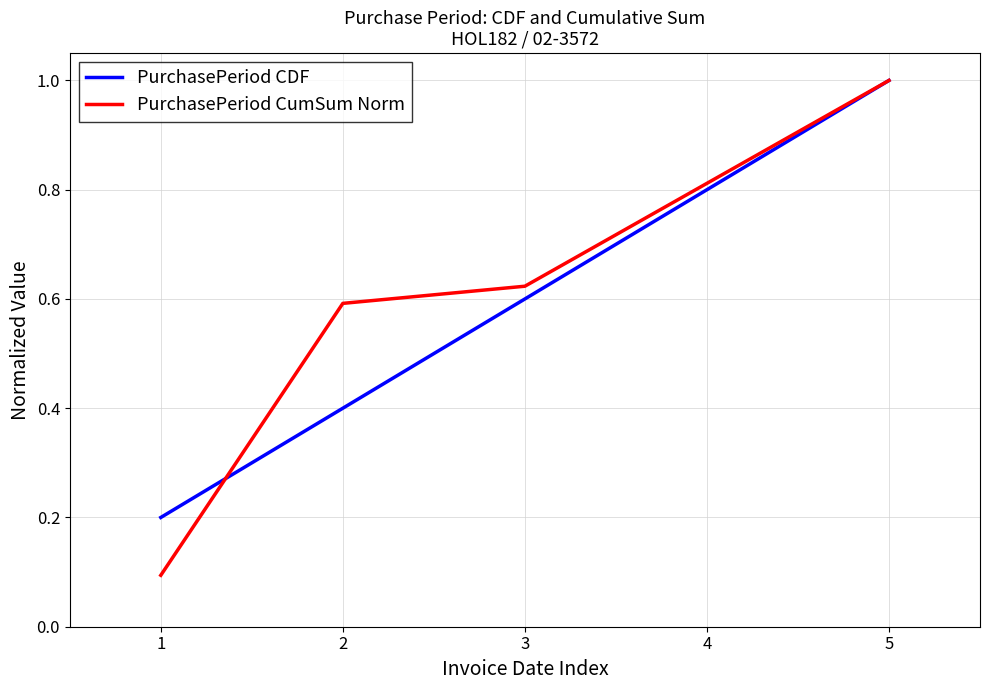

What is the total value across all series at 3?

1.2